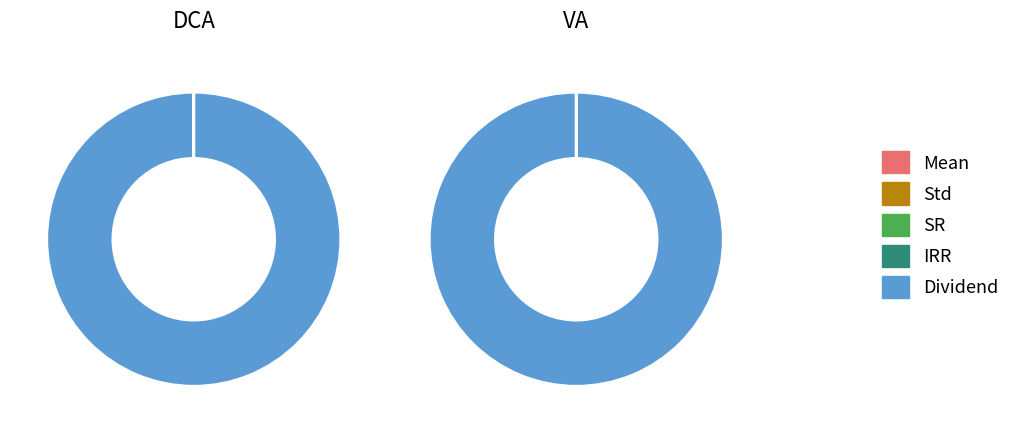

To the nearest percent, what is the difference between the largest and smallest slice percentages?

100%